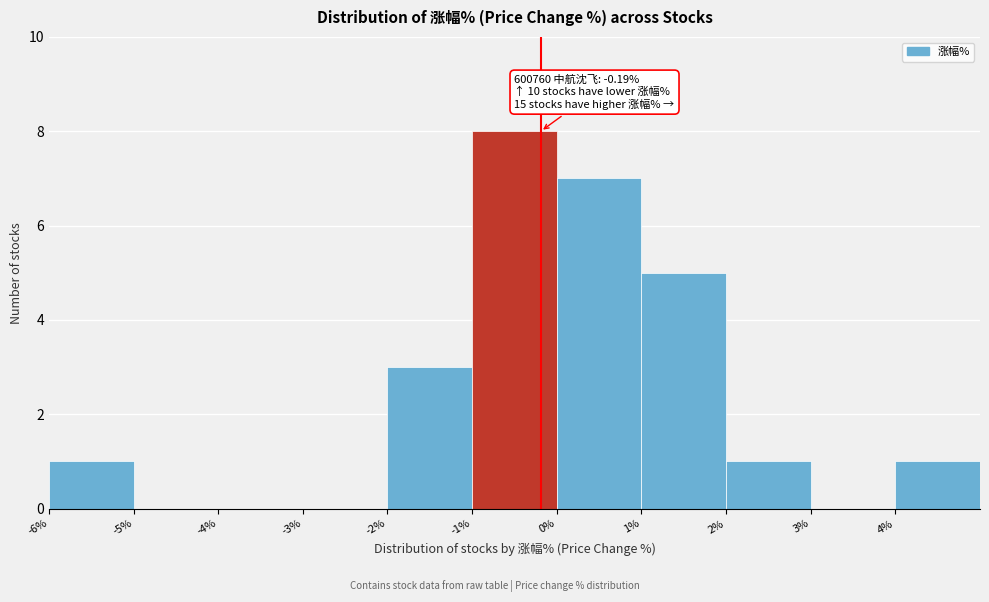

Over which range of the x-axis is the bar tallest?

-1 to 0